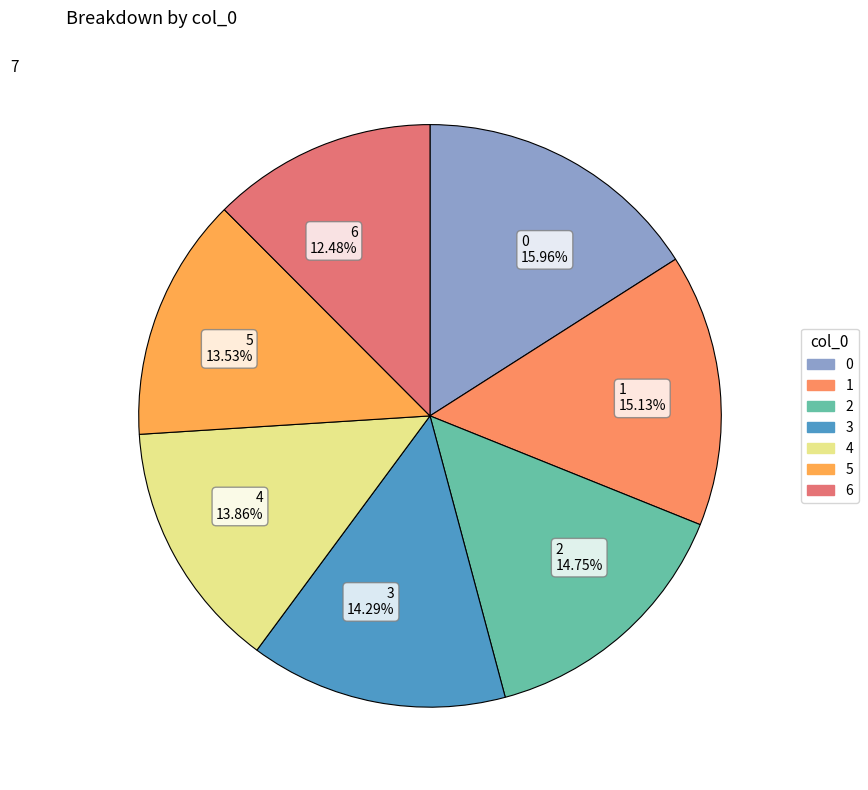

Is there any slice that represents more than half of the pie?

No